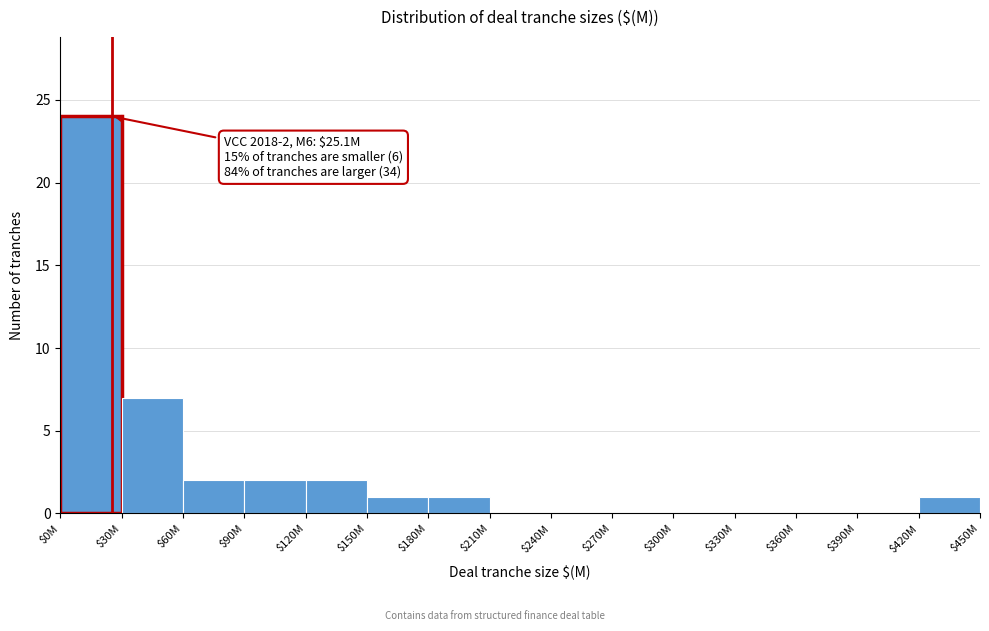

Is it true that the value at $300M is 11?

False